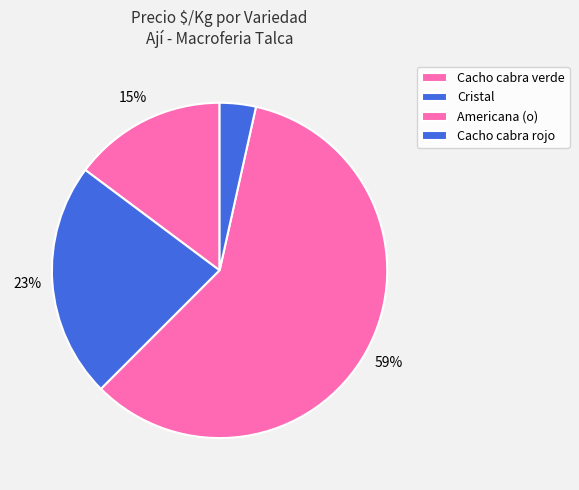

How many segments does this pie chart have?

4